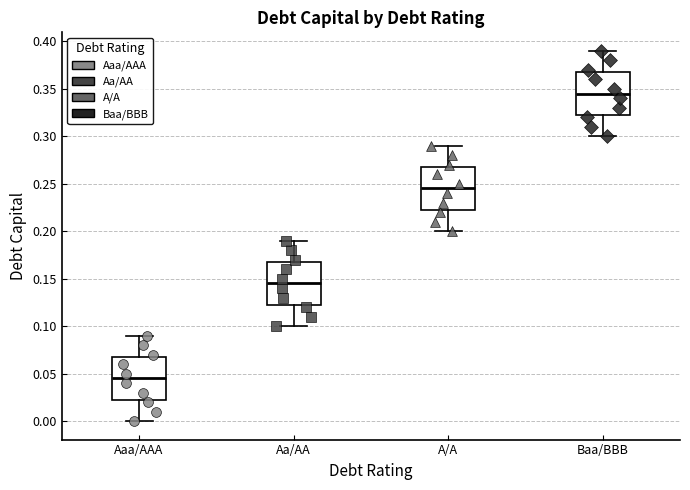

Reading left to right, transcribe this box plot: for each box, give where its median line is, the range the box spans, and where its two whiskers end, as read against the y-axis. The values are not printed on the chart, so give them approximately, as read against the axis.

Aaa/AAA: median 0.045, box 0.025 to 0.070, whiskers 0.000 to 0.090
Aa/AA: median 0.145, box 0.125 to 0.170, whiskers 0.100 to 0.190
A/A: median 0.245, box 0.225 to 0.270, whiskers 0.200 to 0.290
Baa/BBB: median 0.345, box 0.325 to 0.370, whiskers 0.300 to 0.390